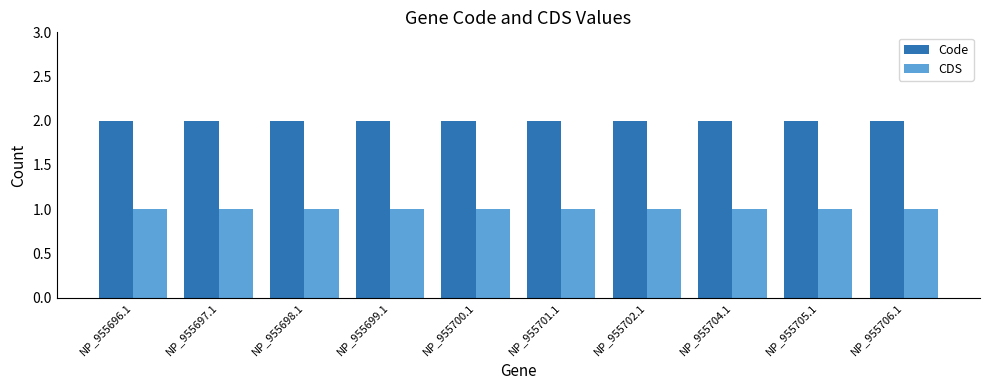

What is the sum of the Code values at NP_955702.1 and NP_955706.1?

4